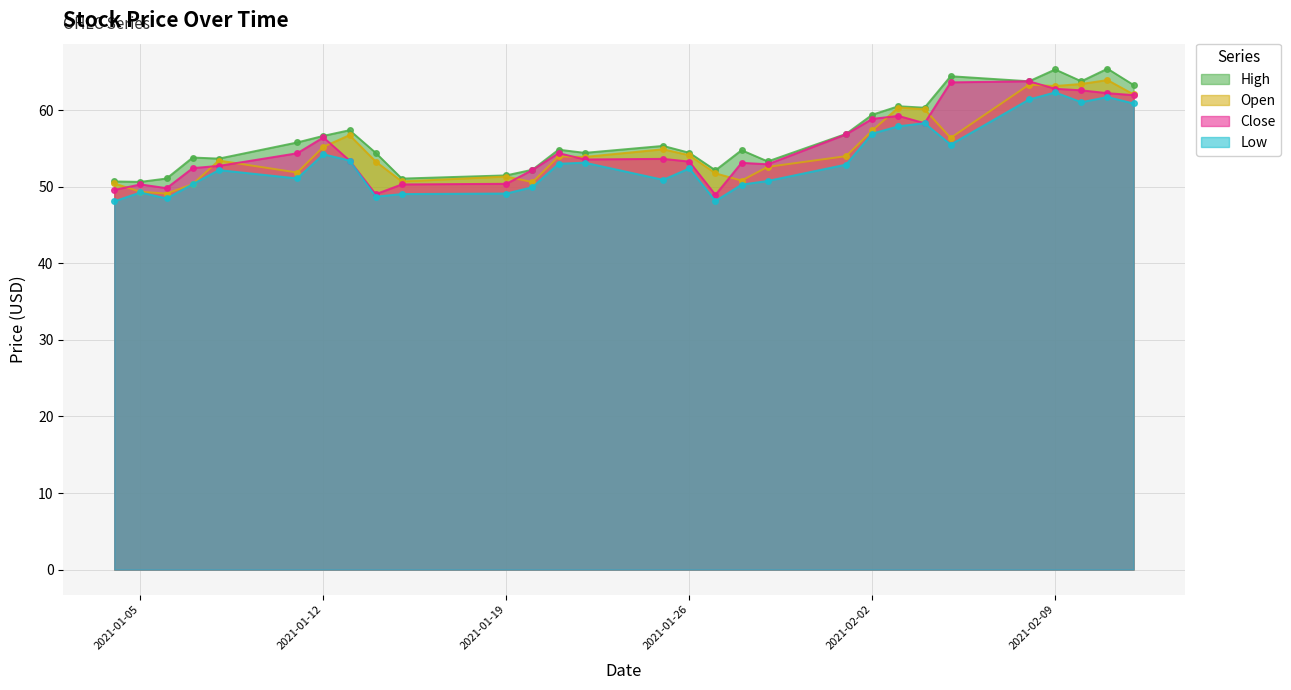

How many values in the Open series exceed 53?

18